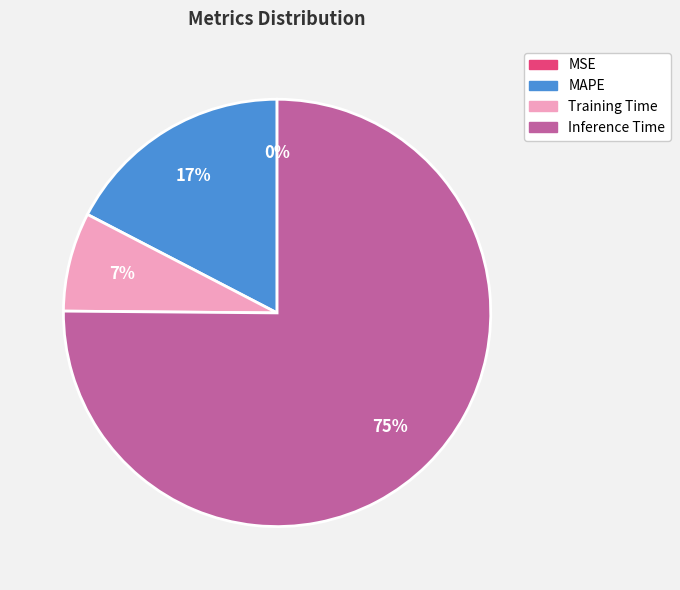

To the nearest percent, what is the average slice percentage?

25%